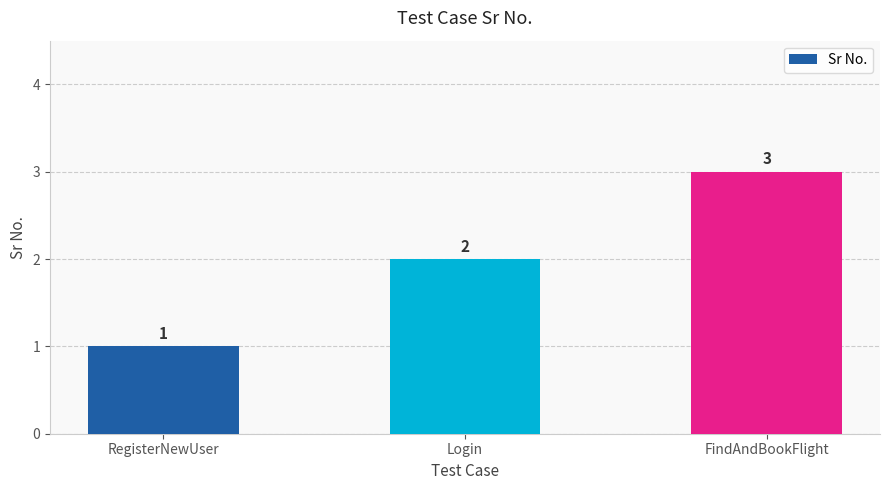

How many values are between 1 and 3?

3